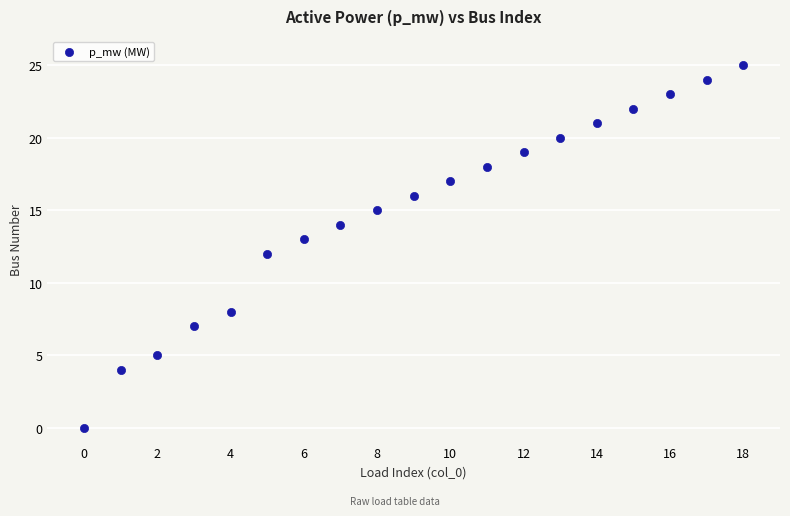

What is the range of Y values (max minus min)?

25